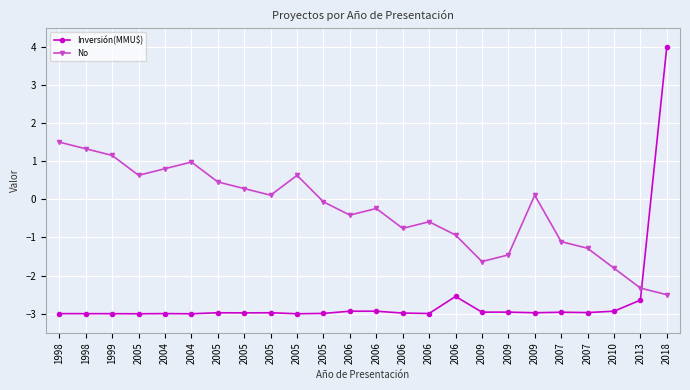

Count the number of data series in this chart.

2